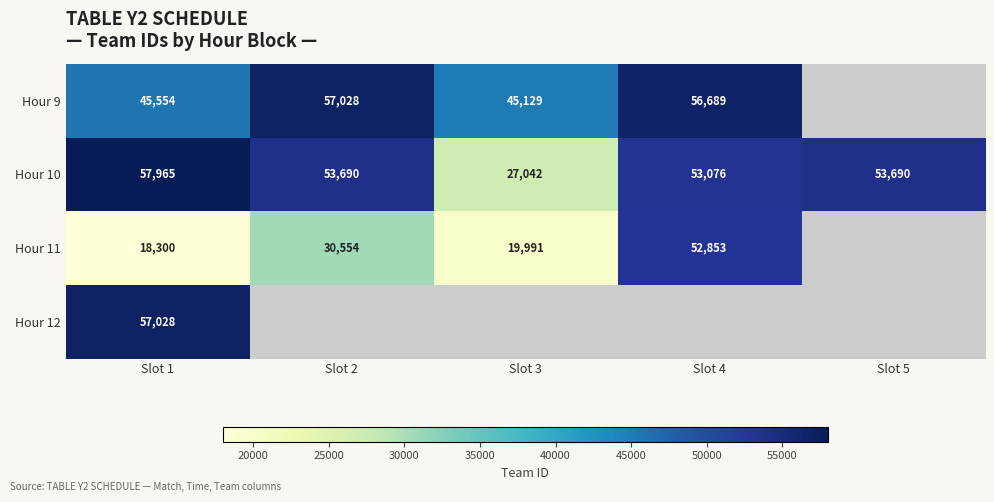

What is the average value of the Hour 10 series?

49093